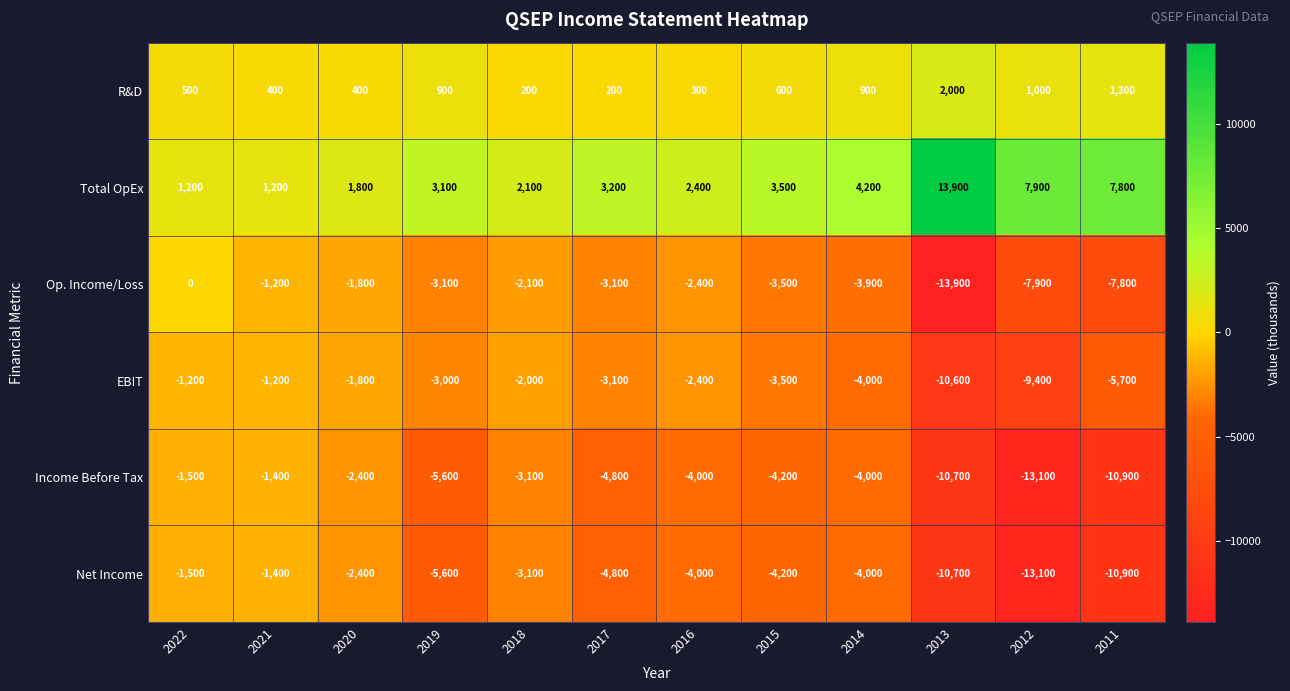

Which series has the widest spread of values?

Op. Income/Loss